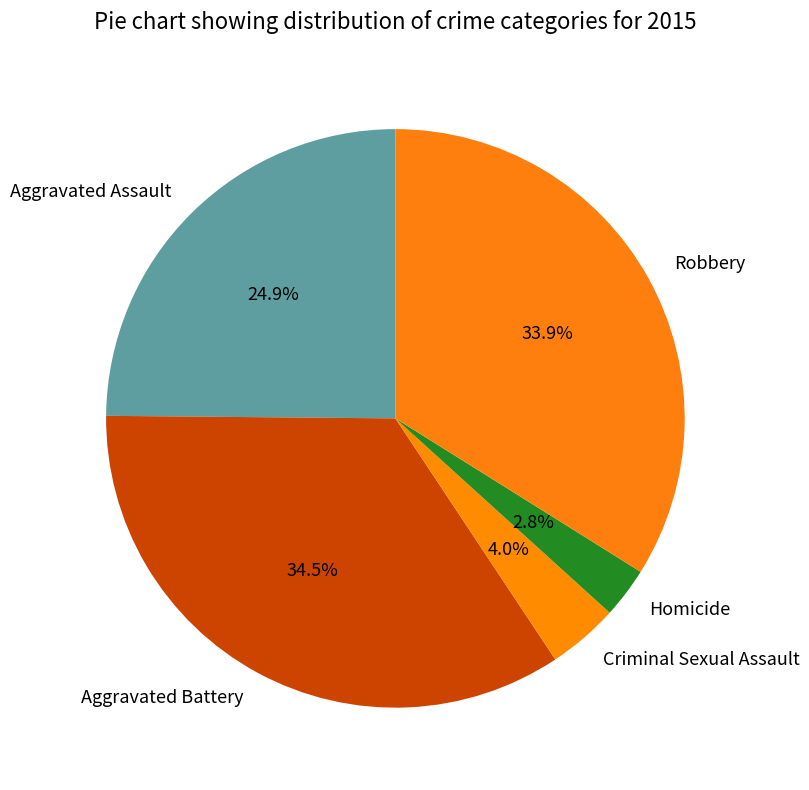

The Aggravated Battery slice represents 25% of the pie. True or false?

False